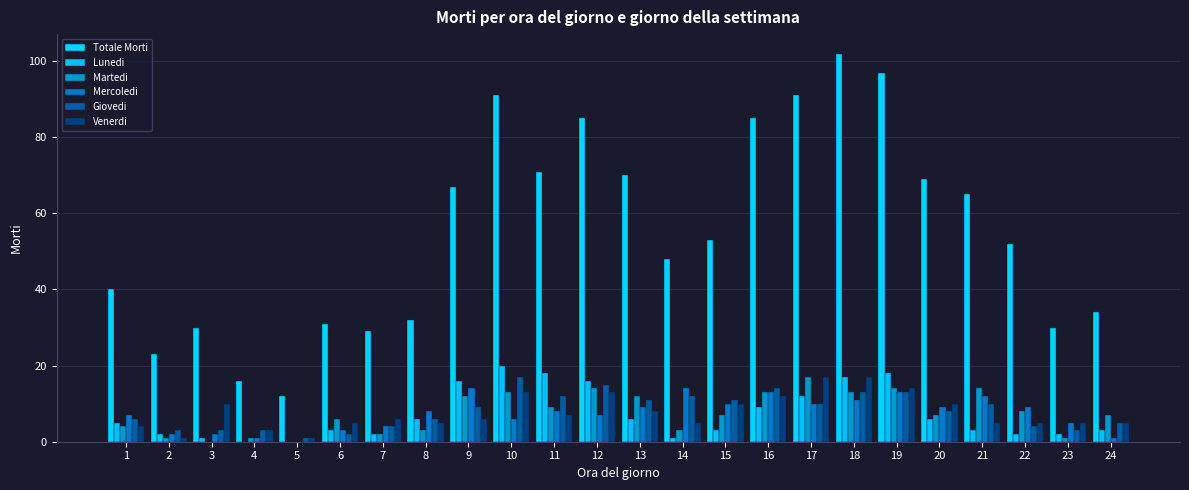

How many data points does each series have?

24